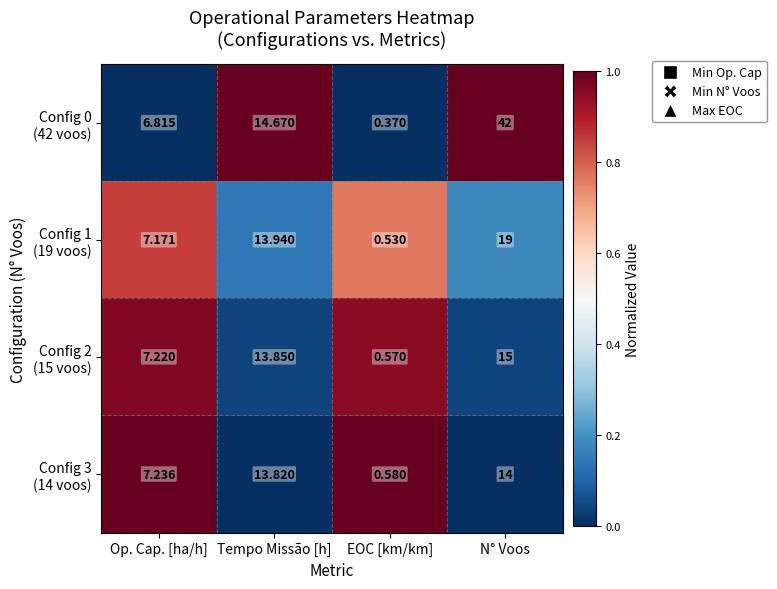

At which category does the chart reach its peak across all series?

N° Voos